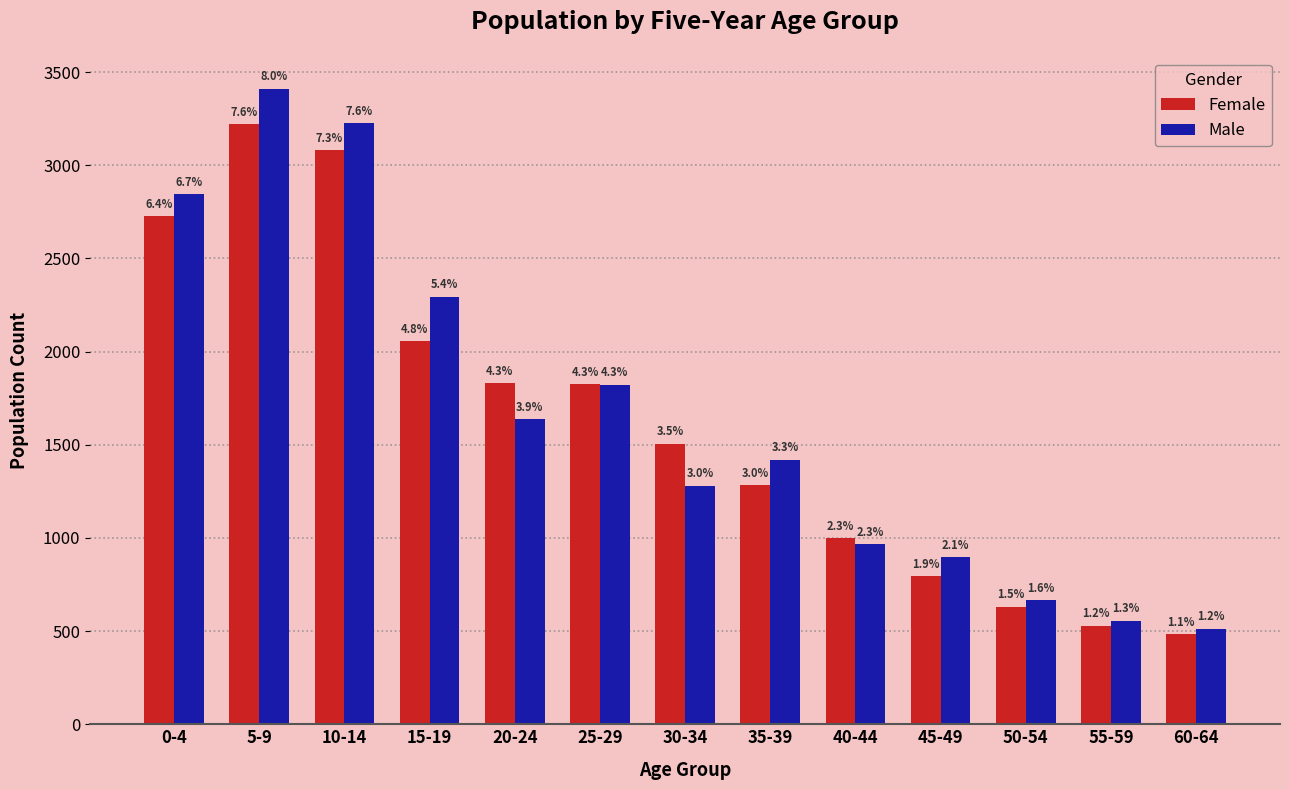

How many bars are there in total?

26